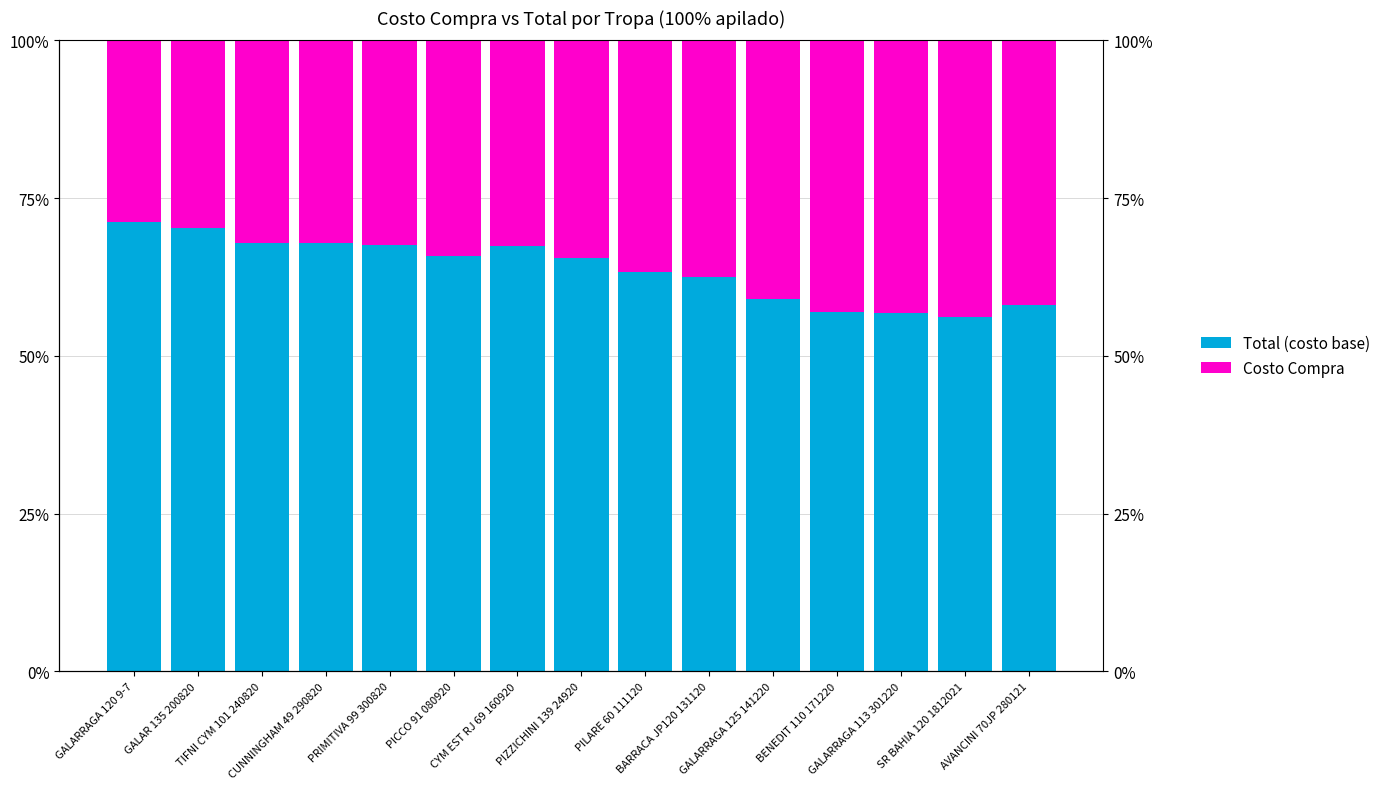

At which label does Total (costo base) reach its minimum?

SR BAHIA 120 1812021